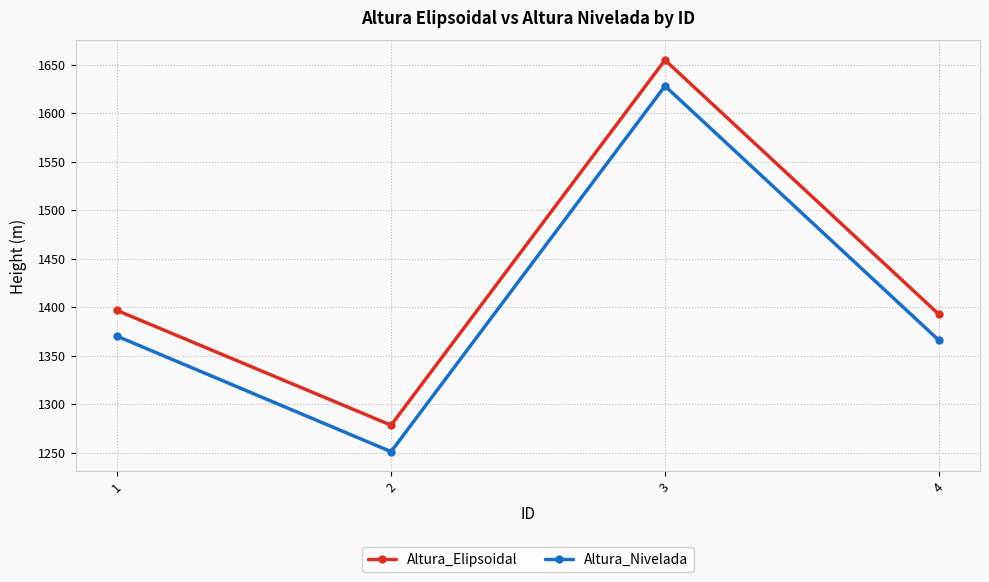

How many data points in Altura_Nivelada are less than 1370?

2